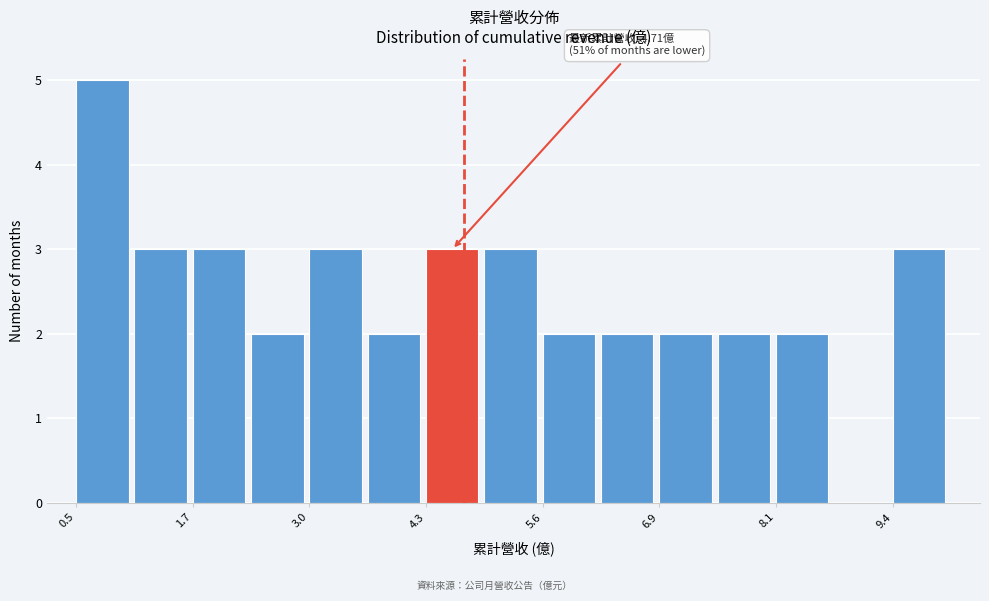

Around what value on the x-axis is the tallest bar? Give the approximate position of its centre, as read against the axis.

0.8